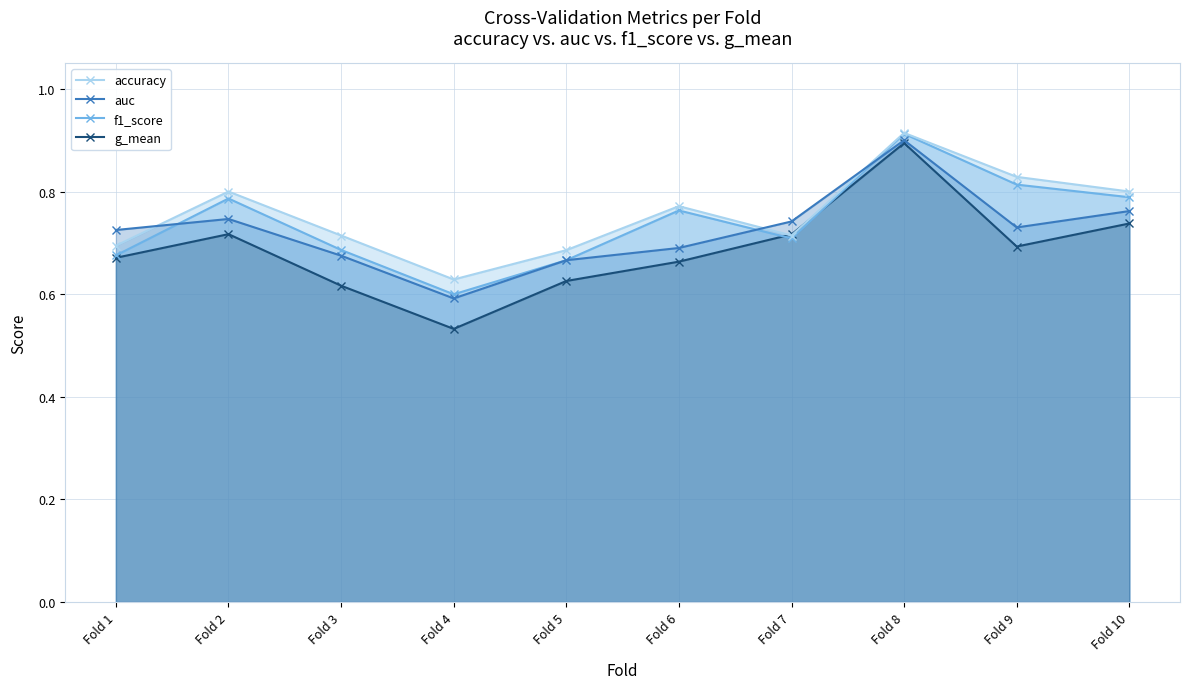

Where do accuracy and g_mean first cross each other?

Fold 6 and Fold 7